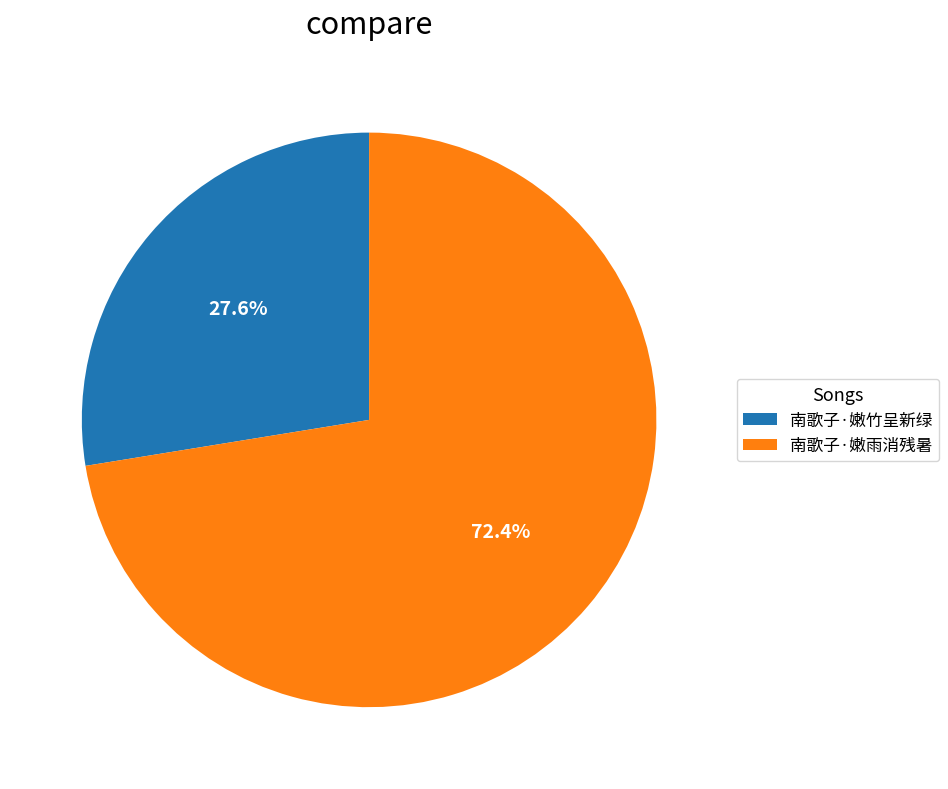

Rank the categories by value from highest to lowest.

南歌子·嫩雨消残暑, 南歌子·嫩竹呈新绿